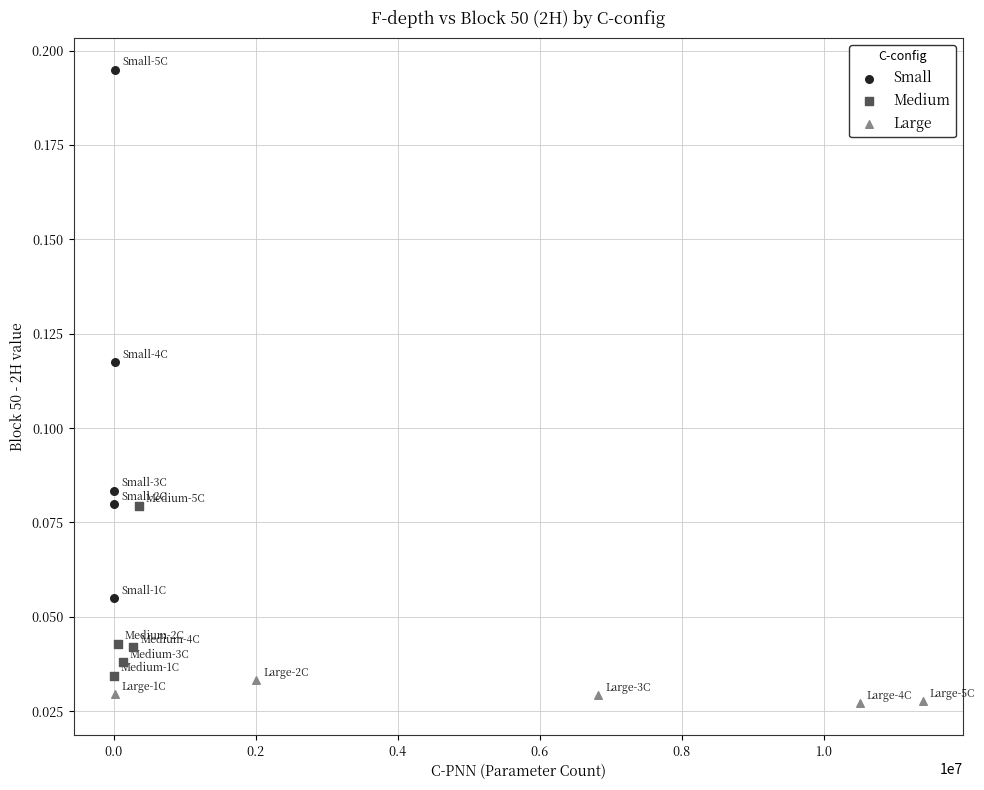

What are all the series names shown in the legend?

Small, Medium, Large